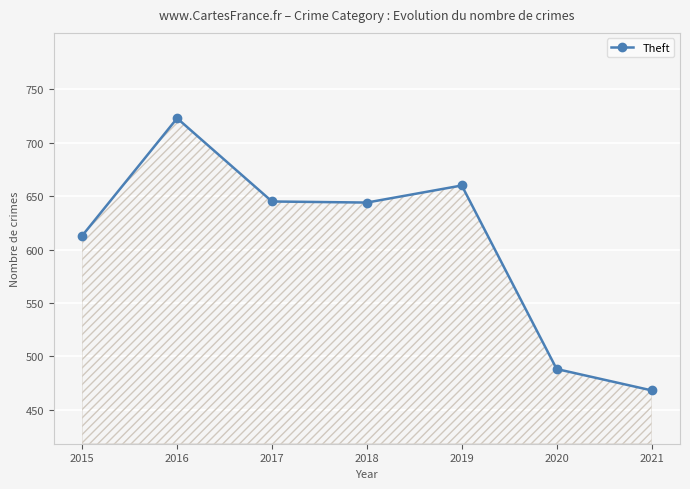

What is the value of the 2nd point from the left?

723